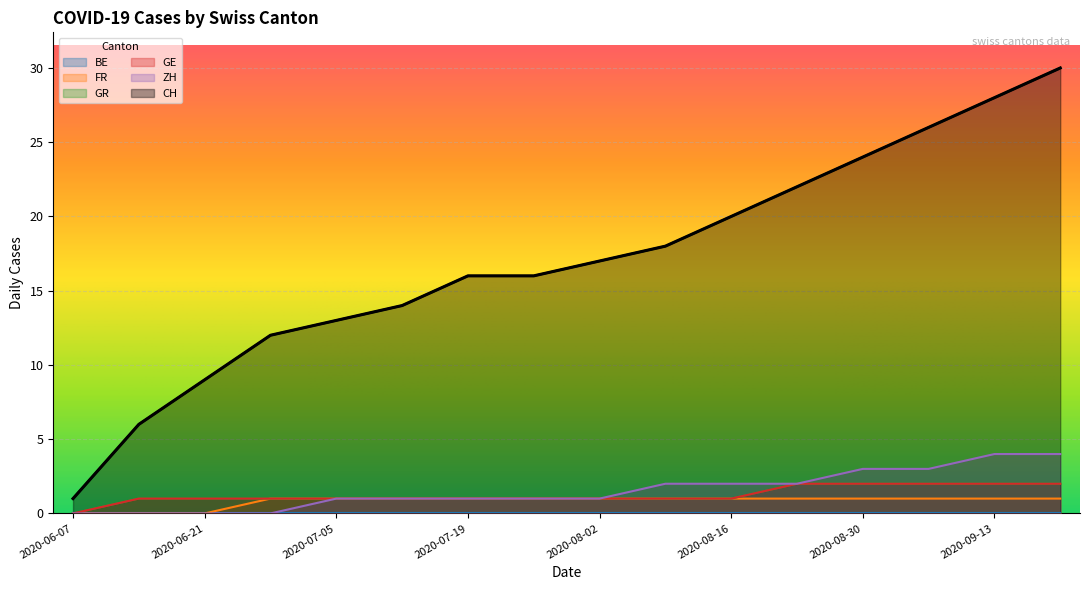

What is the difference between the maximum and second lowest values in the CH series?

24